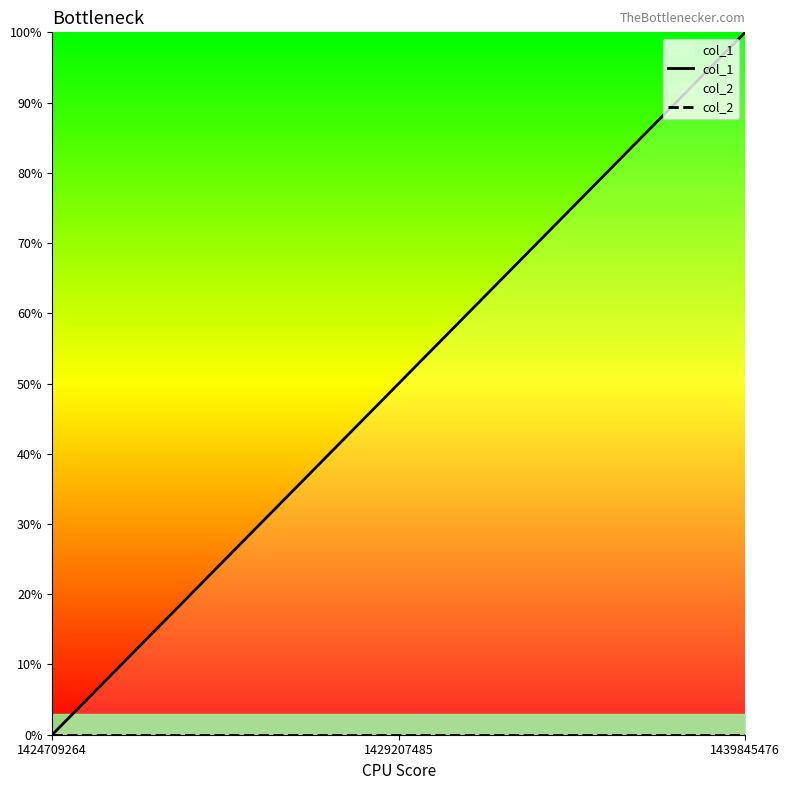

How many distinct data groups are displayed?

2